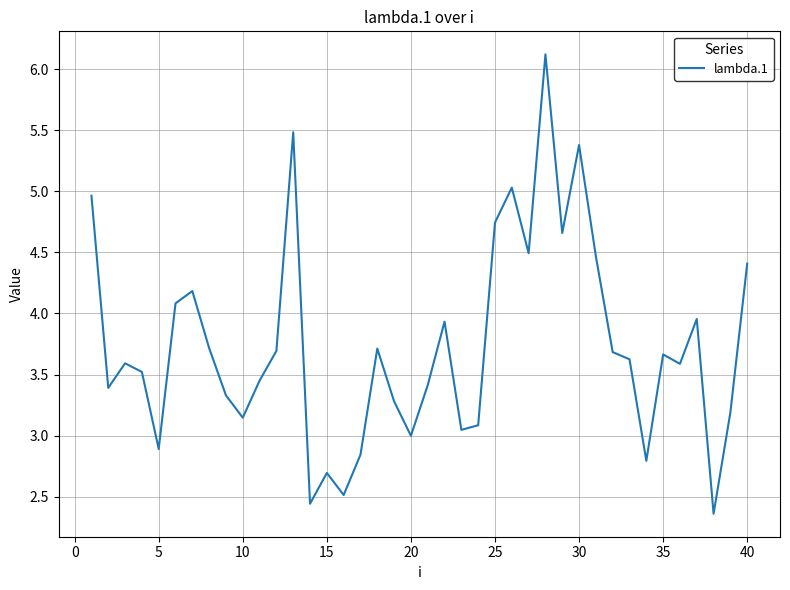

What is the difference between the maximum and minimum values?

3.8